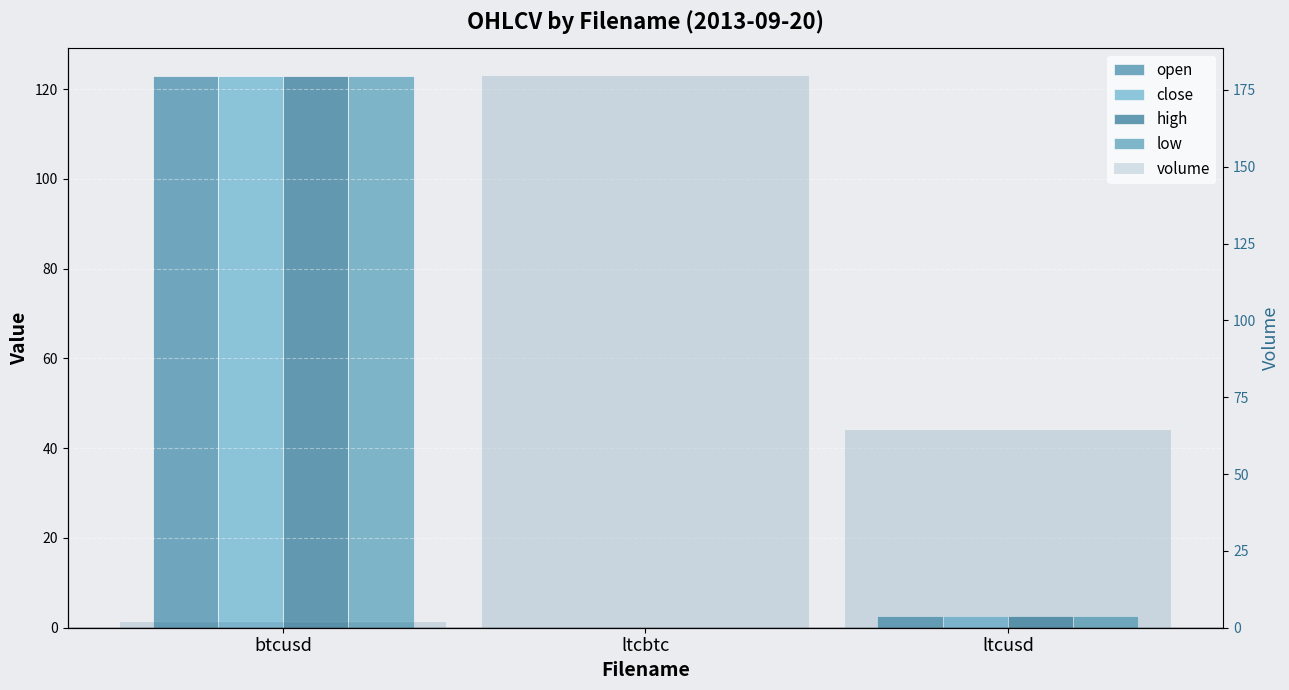

What is the maximum value for close?

122.9